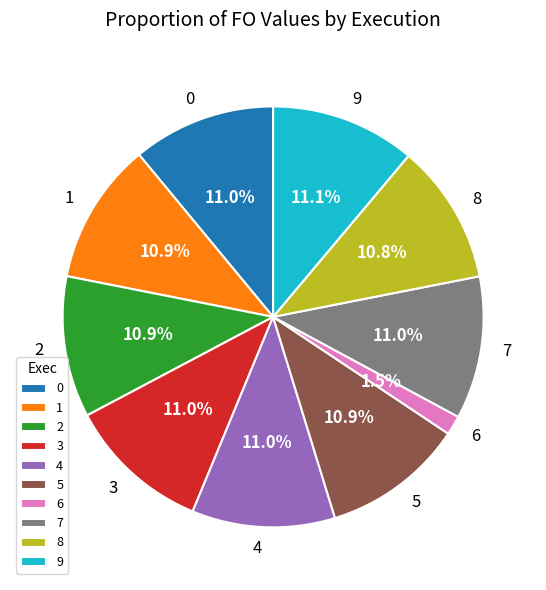

Between 1 and 6, which is larger?

1